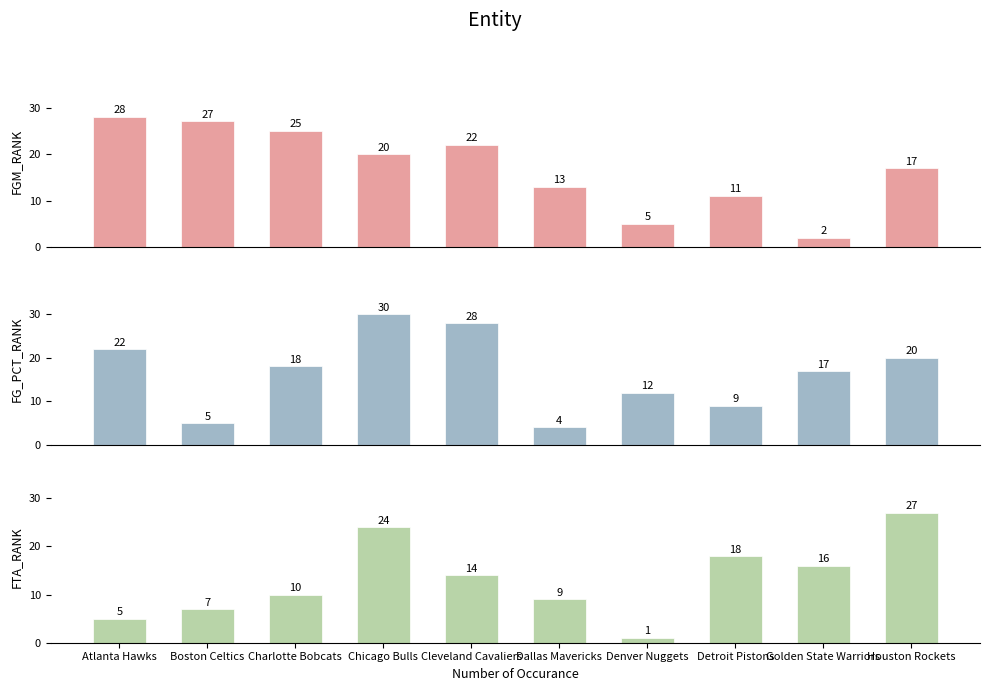

Is it true that FG_PCT_RANK equals 12 at Denver Nuggets?

True